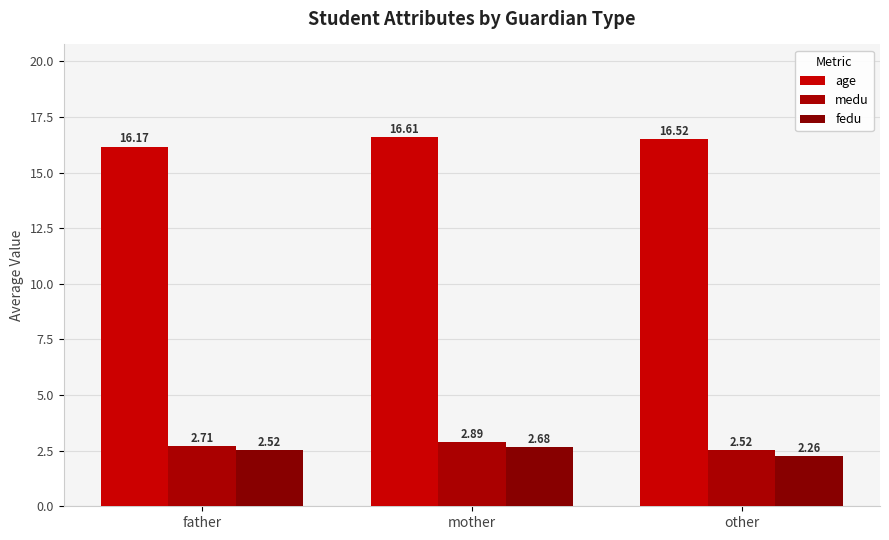

What is the sum of all age values?

49.3